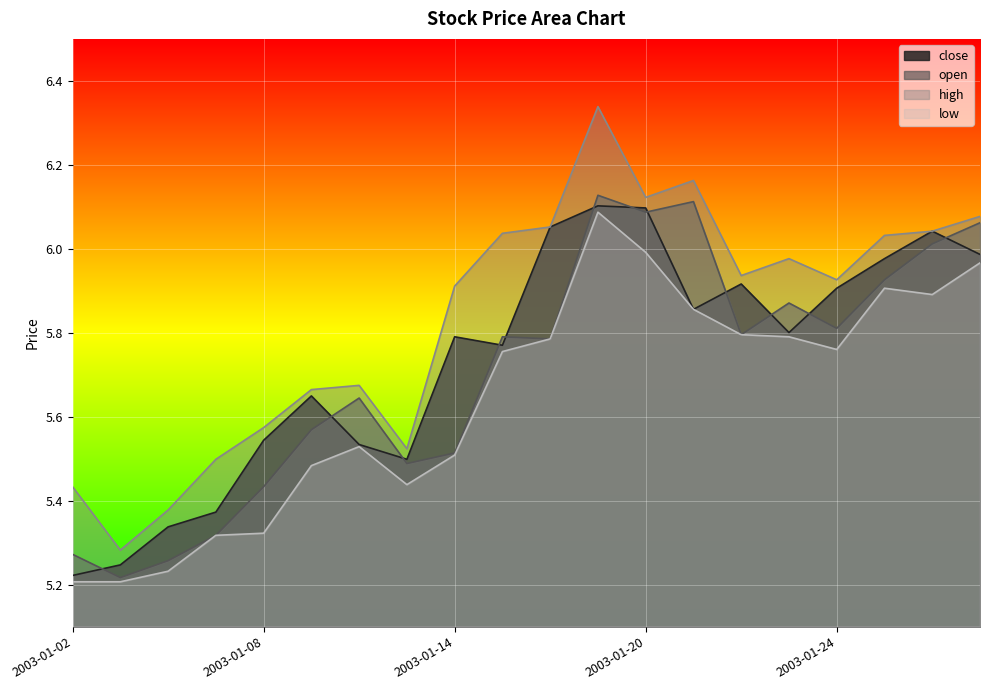

At how many categories does at least one series exceed 5?

20